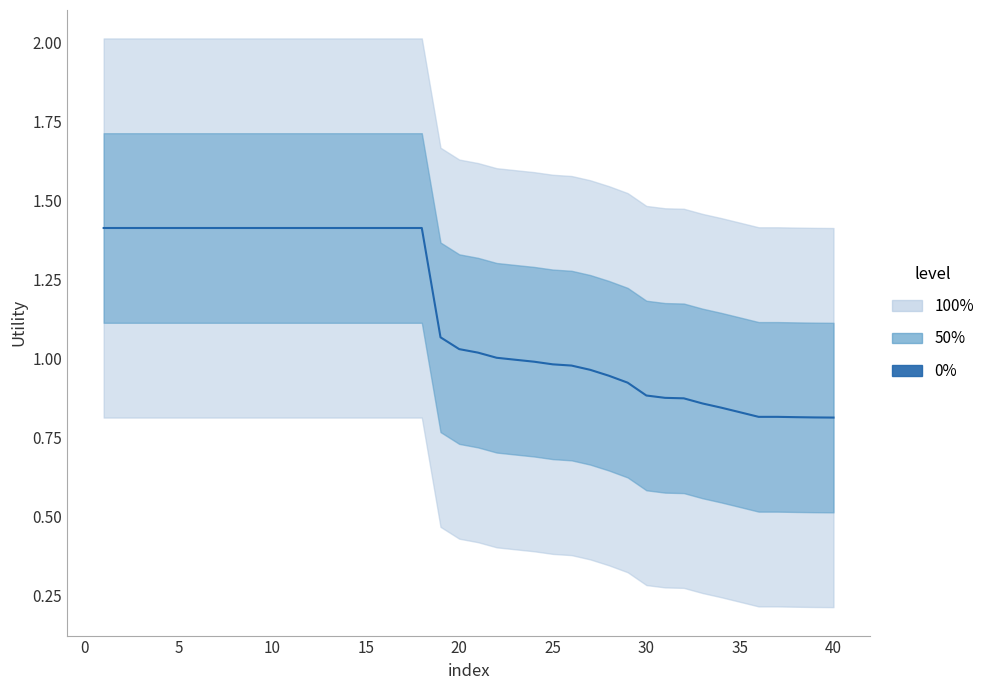

What is the greatest value displayed?

1.4